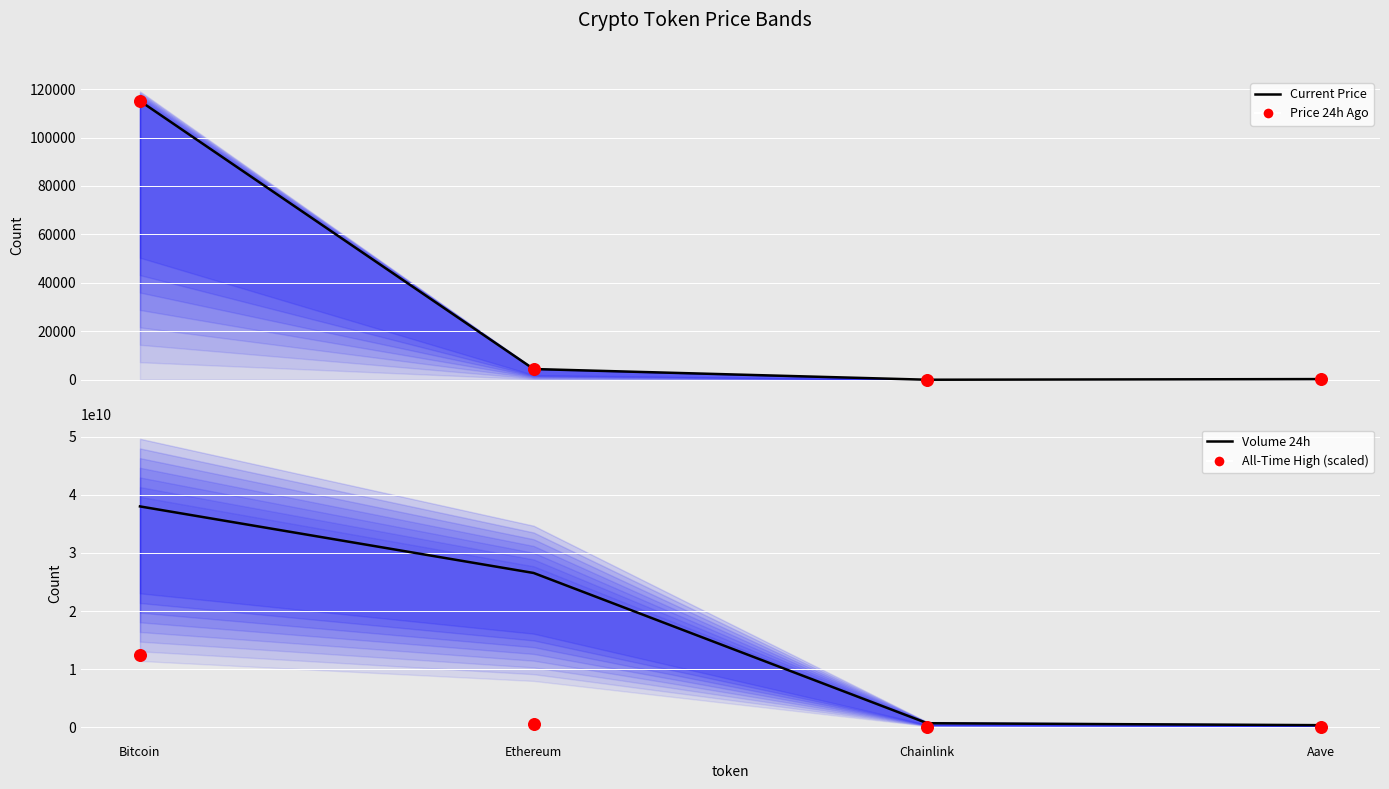

Which series contains the highest Y value?

Volume 24h